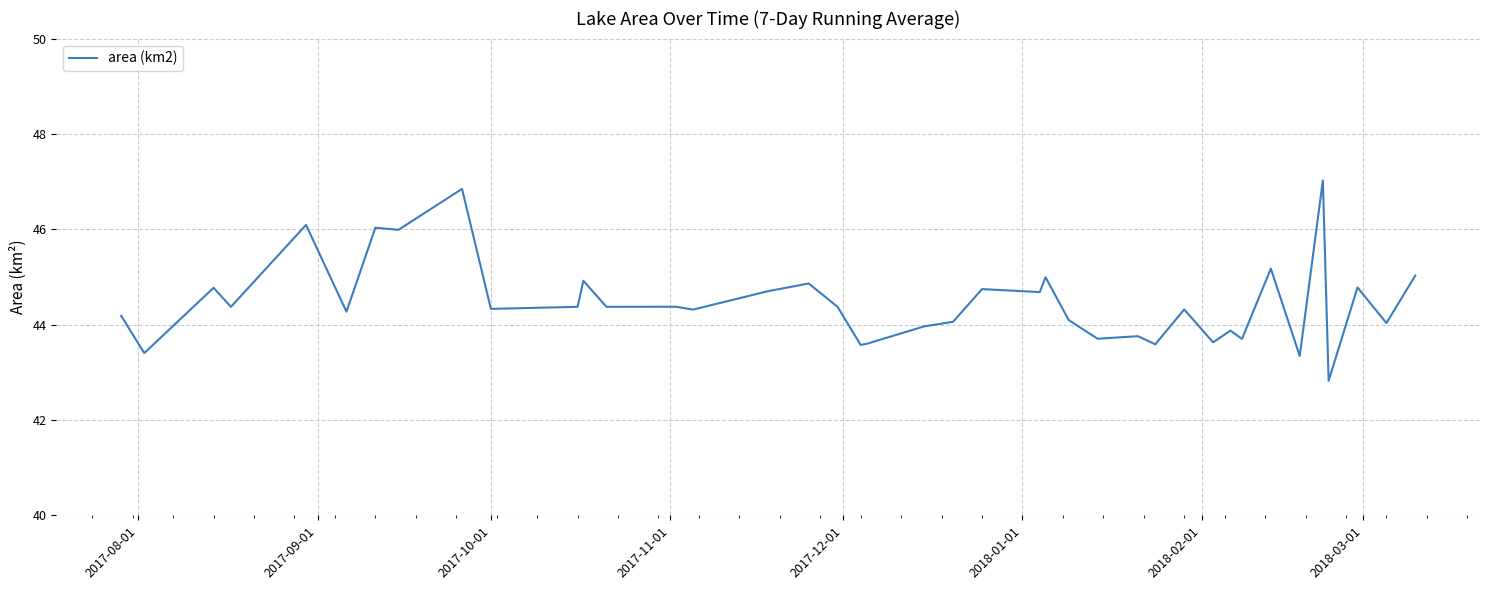

How many lines are shown in the chart?

1